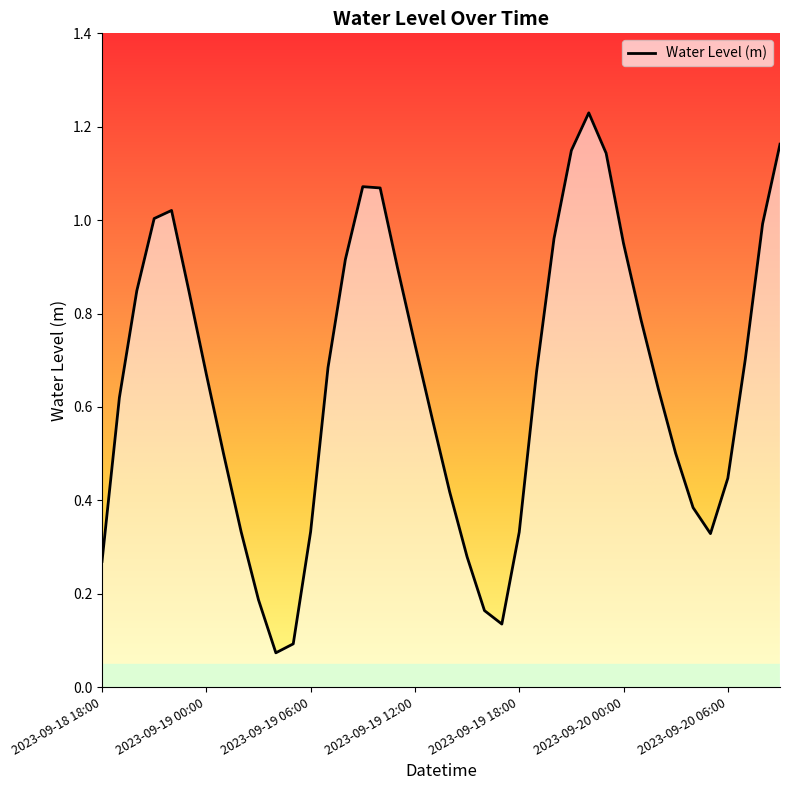

True or false: the data has more than 2 interior local peaks.

True